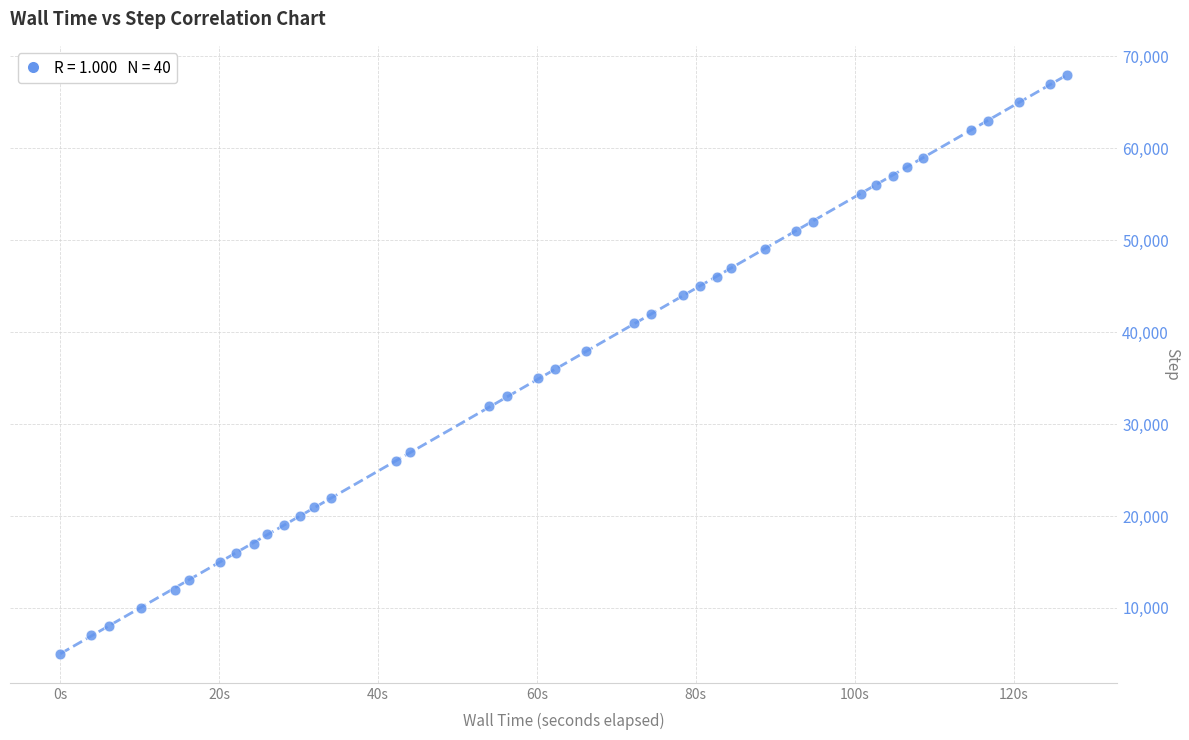

What is the range of Y values (max minus min)?

63000